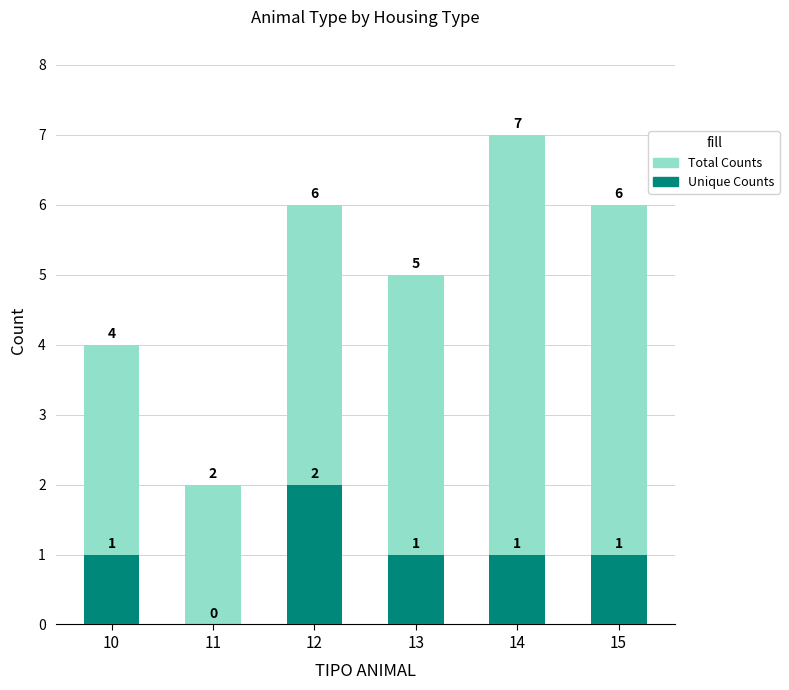

Which series has the largest total across all categories?

Total Counts